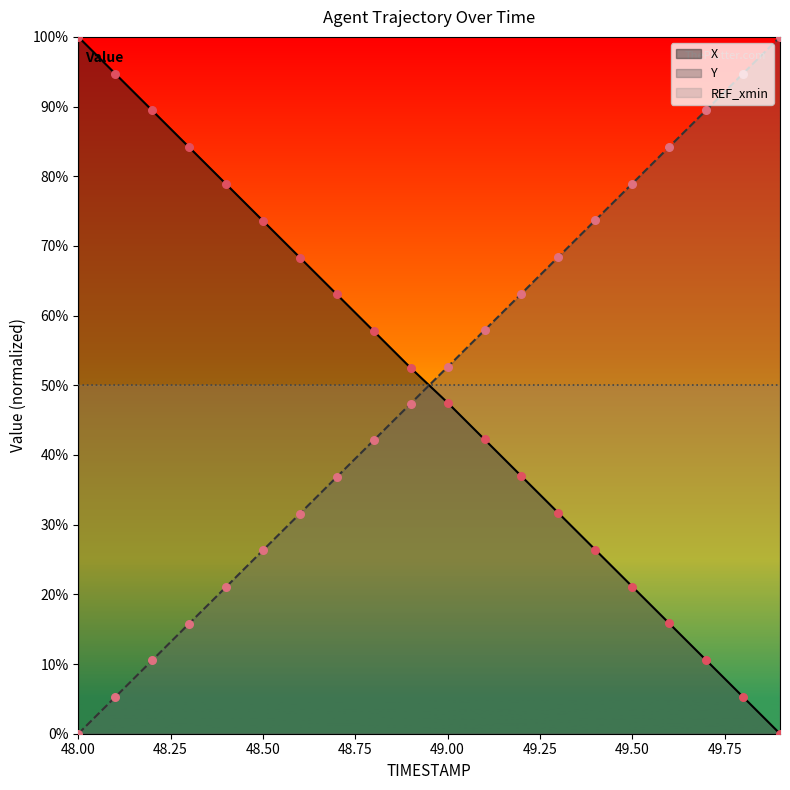

Which series has the largest Y range (max minus min)?

X